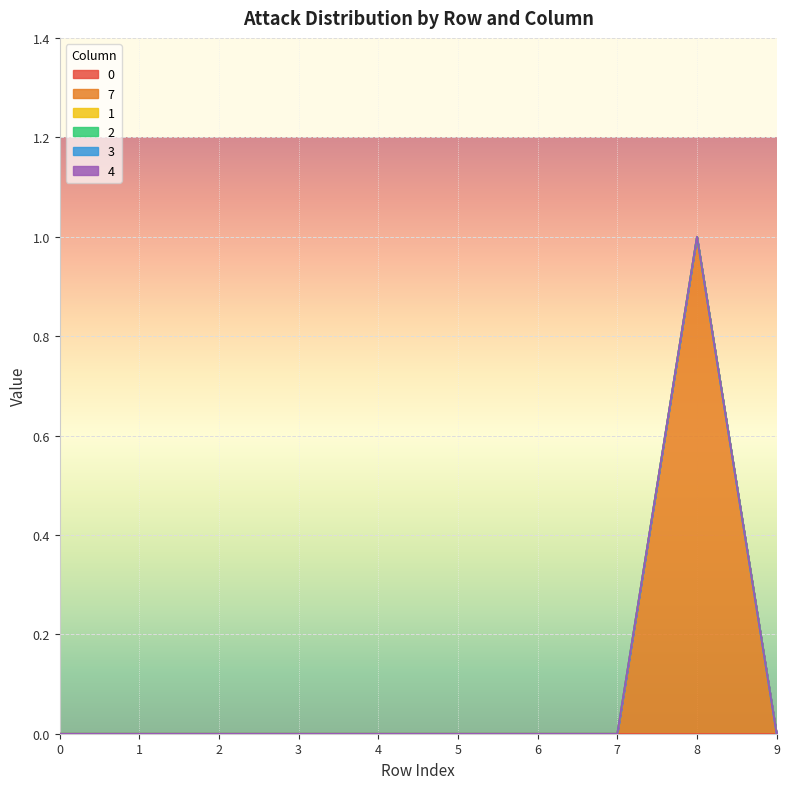

Count the number of data series in this chart.

6